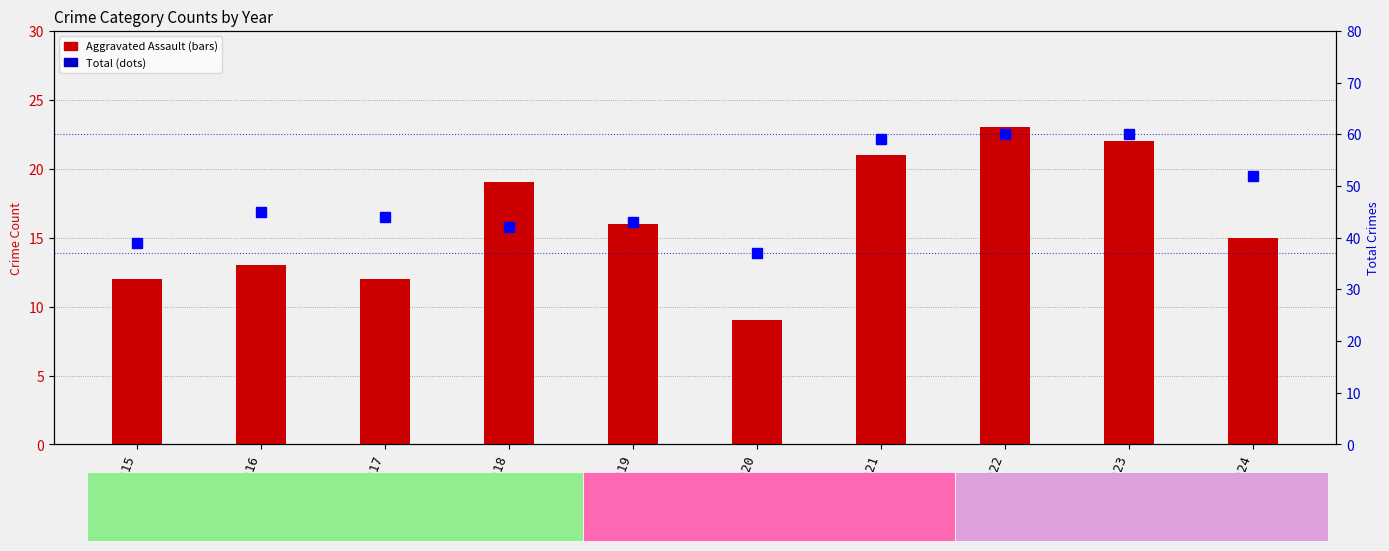

What is the total value across all series at 2016?

58